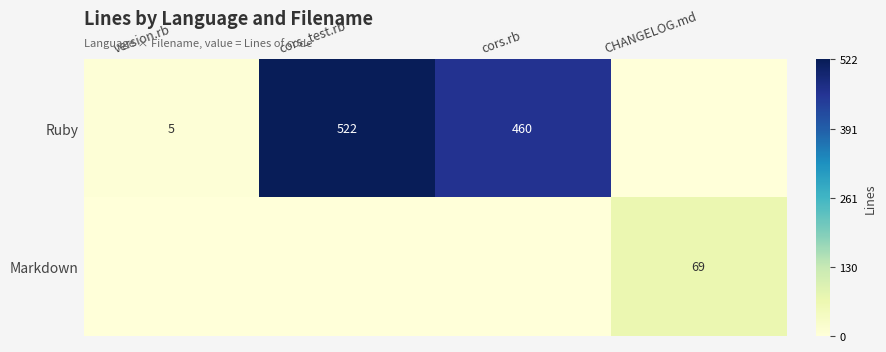

The Ruby series shows 754 at cors_test.rb. True or false?

False